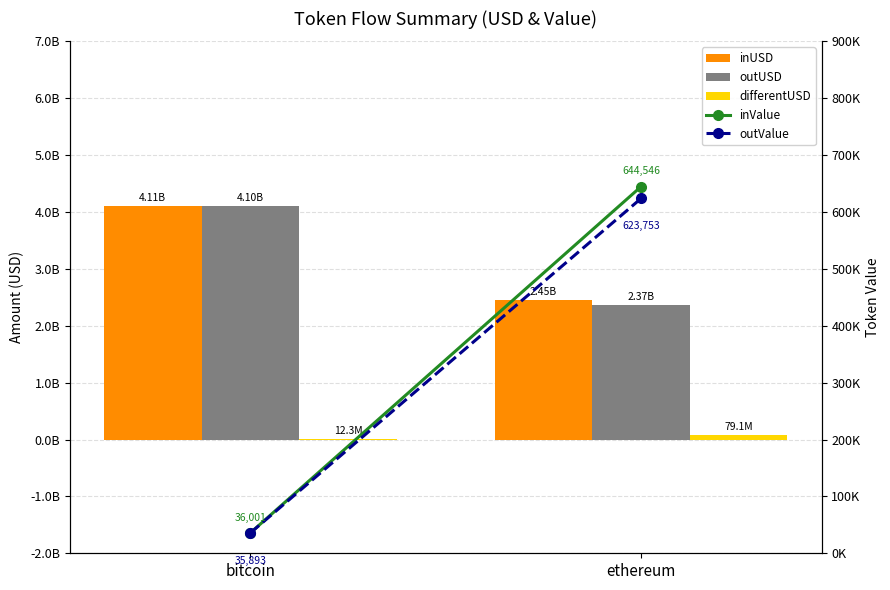

Count the number of data series in this chart.

5